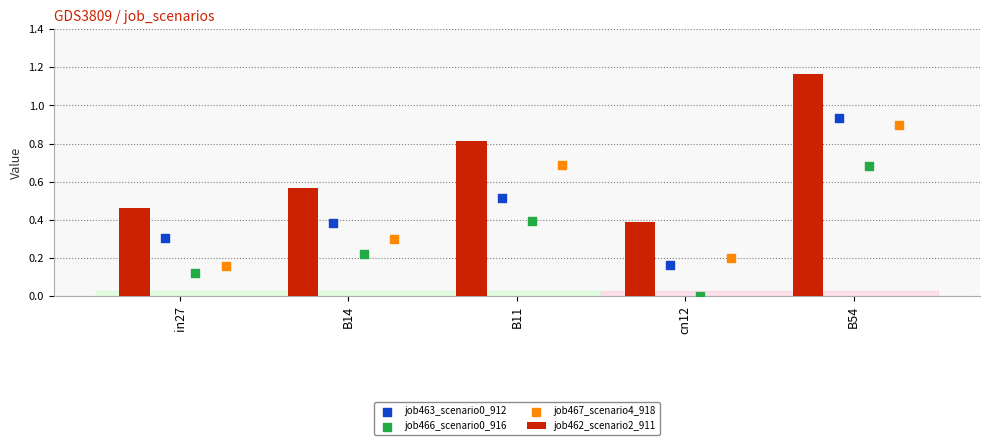

Which series has the largest Y range (max minus min)?

job462_scenario2_911